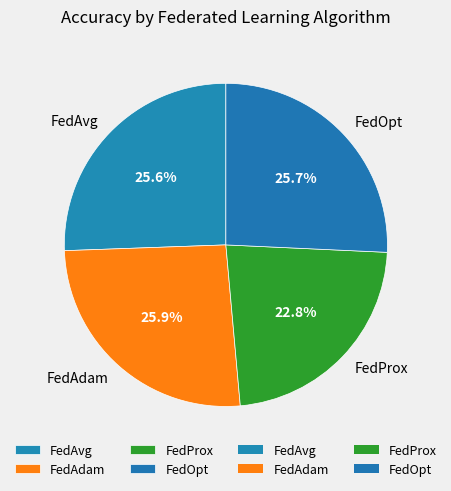

To the nearest percent, what is the average slice percentage?

25%